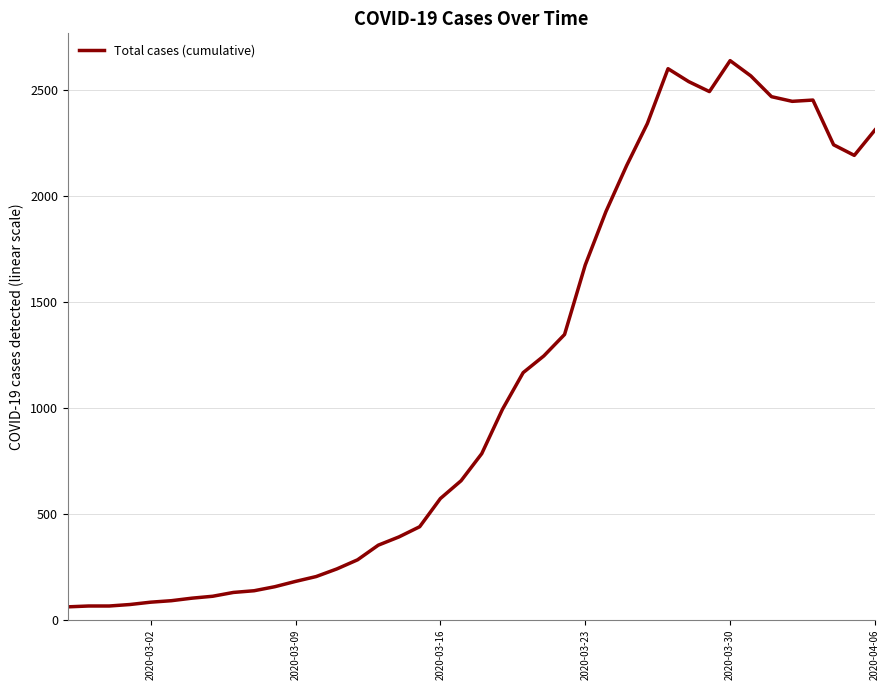

What is the difference between the maximum and minimum values?

2577